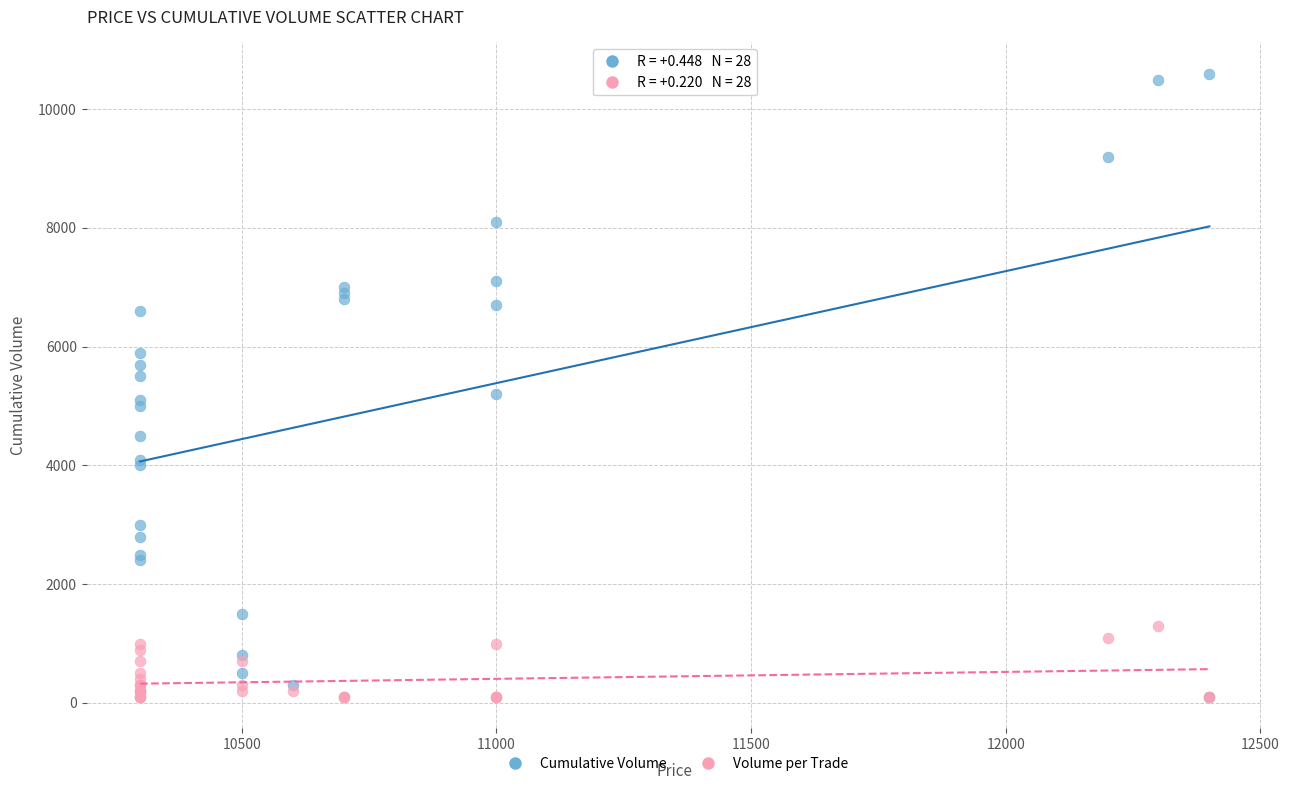

What are all the series names shown in the legend?

Cumulative Volume, Volume per Trade